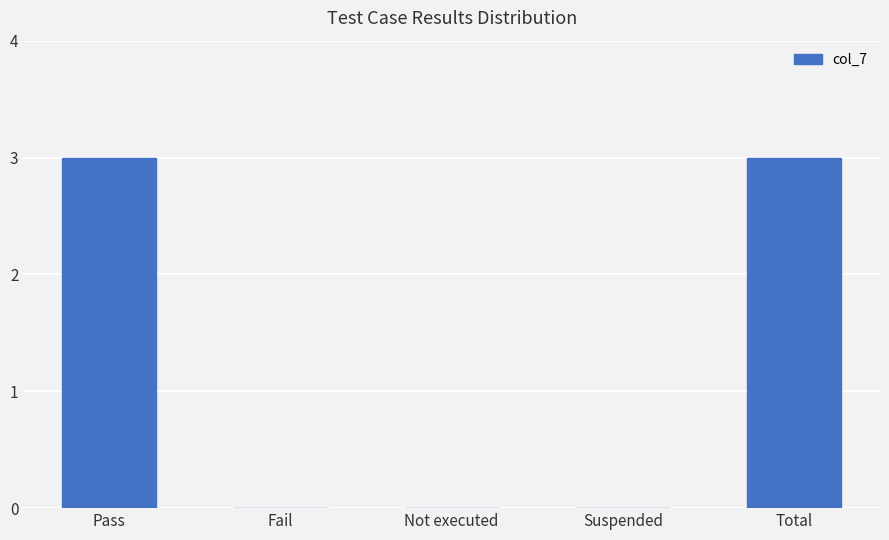

How many distinct data groups are displayed?

1